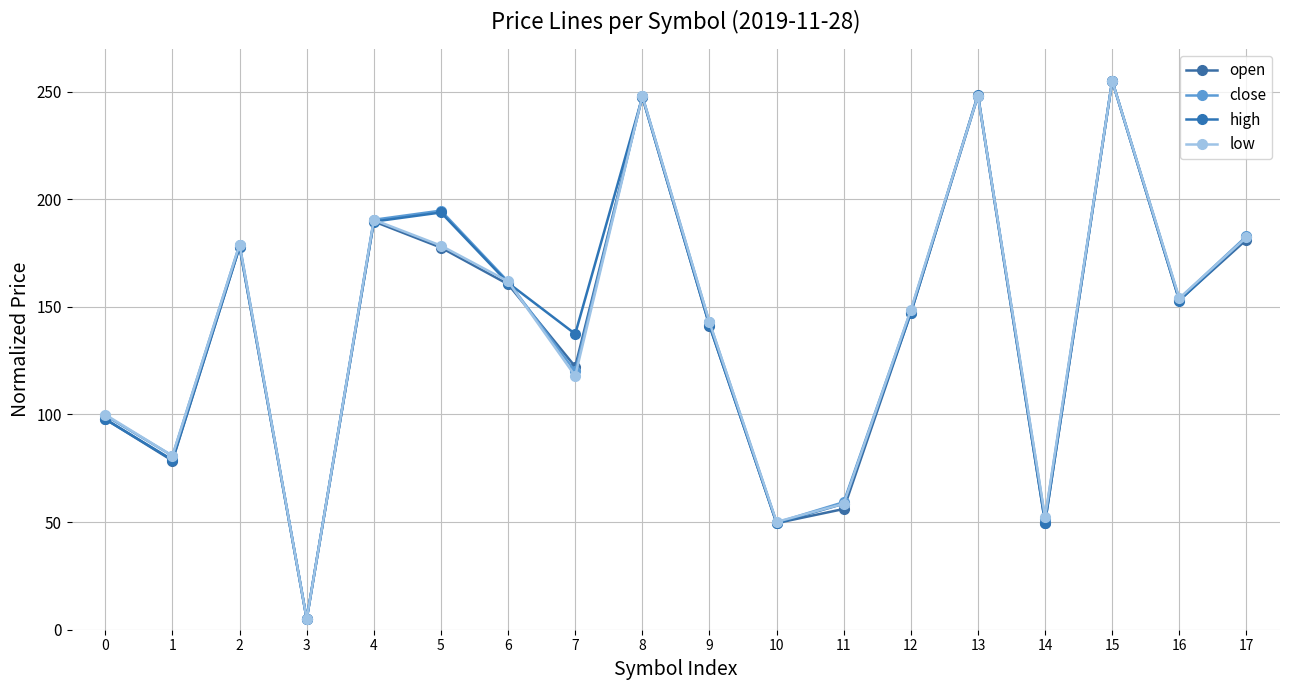

Reading left to right, list all the values displayed in this chart.

open: 97.9	78.5	177.8	5.0	189.7	177.5	160.5	122.2	247.6	141.3	49.5	56.1	147.1	248.0	49.8	255.0	153.1	181.2
close: 99.5	80.8	179.0	5.0	190.5	194.7	161.8	120.0	248.0	142.8	49.8	59.3	148.3	248.1	51.7	255.0	153.7	182.8
high: 97.8	78.9	177.9	5.0	189.6	193.8	161.1	137.4	247.5	141.4	49.5	58.5	147.1	248.6	49.8	255.0	152.9	182.3
low: 99.9	80.8	178.9	5.0	190.4	178.4	161.8	117.9	248.0	142.9	50.1	58.5	148.6	248.1	52.2	255.0	154.0	182.3